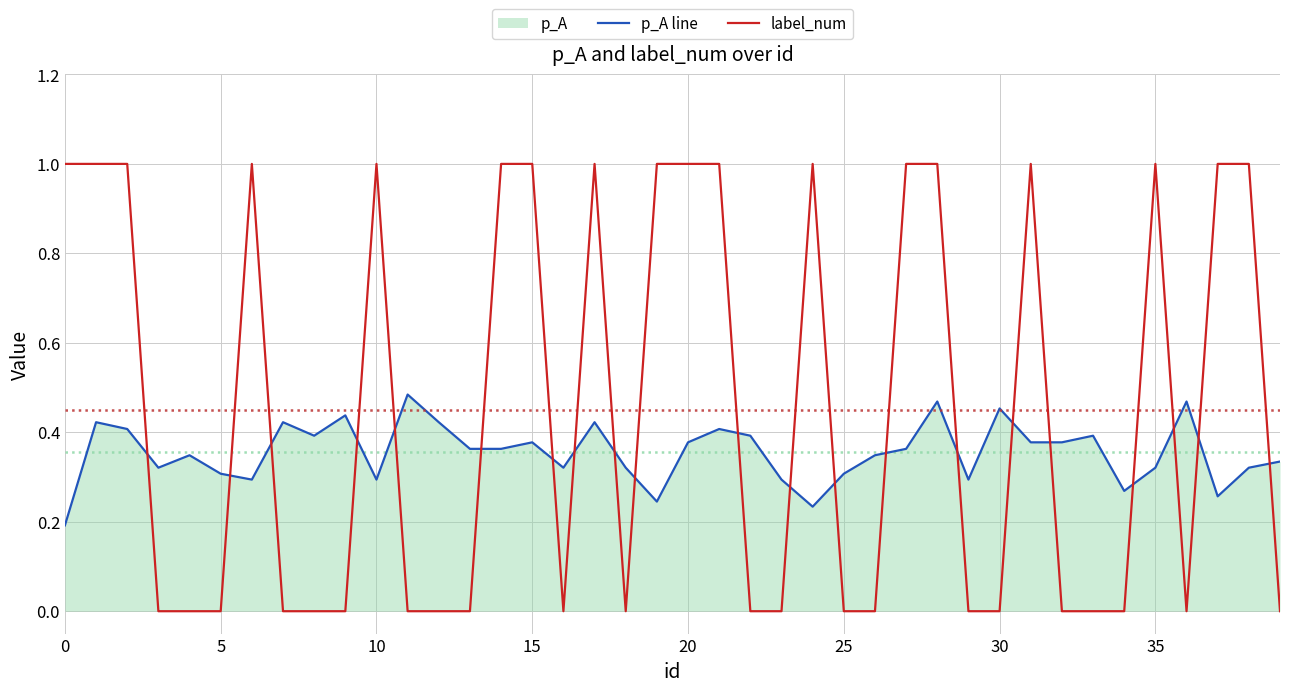

What is the difference between the maximum and minimum values in the label_num series?

1.0